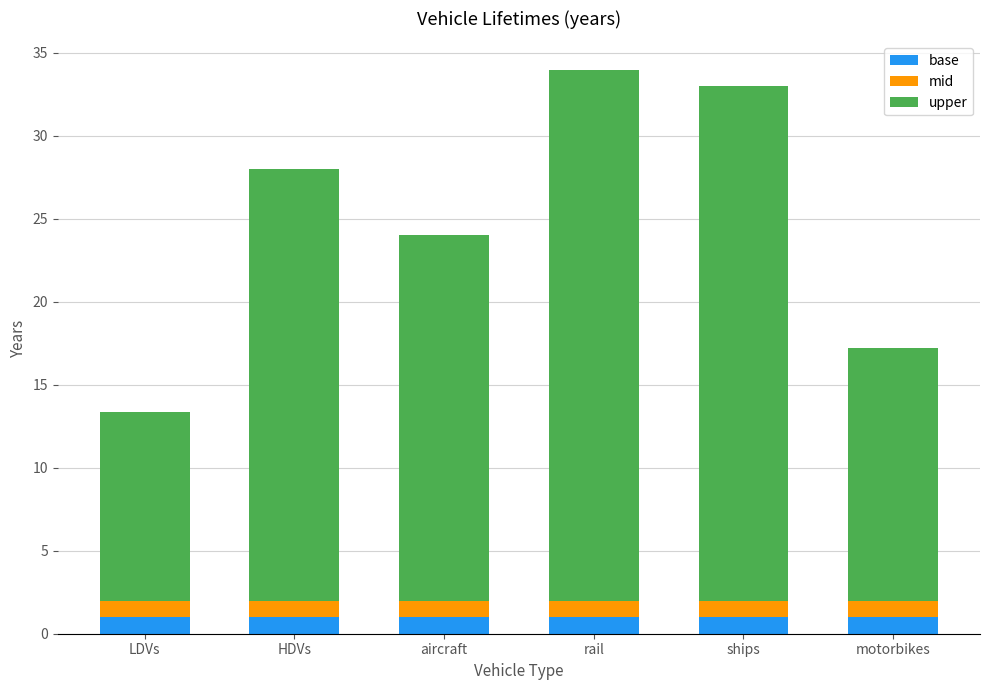

What is the sum of the base values at LDVs and ships?

2.0